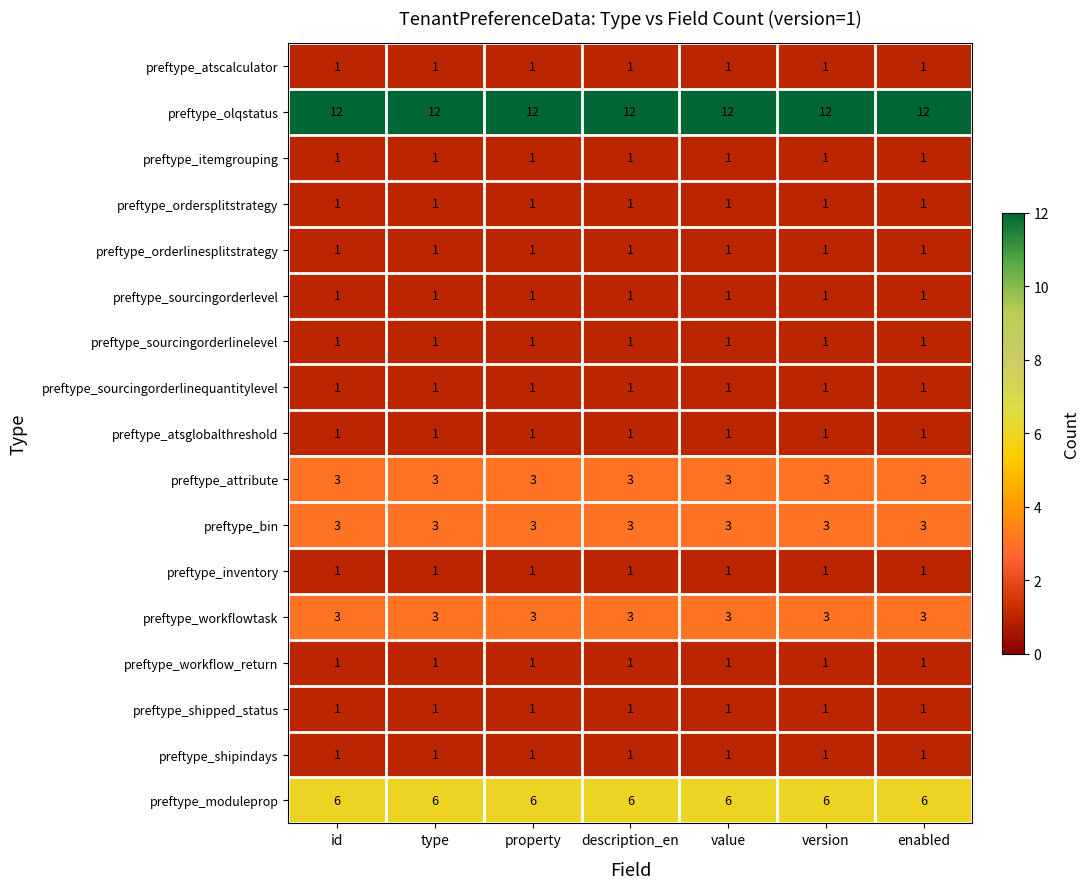

True or false: preftype_atsglobalthreshold has a value of 0 at description_en.

False